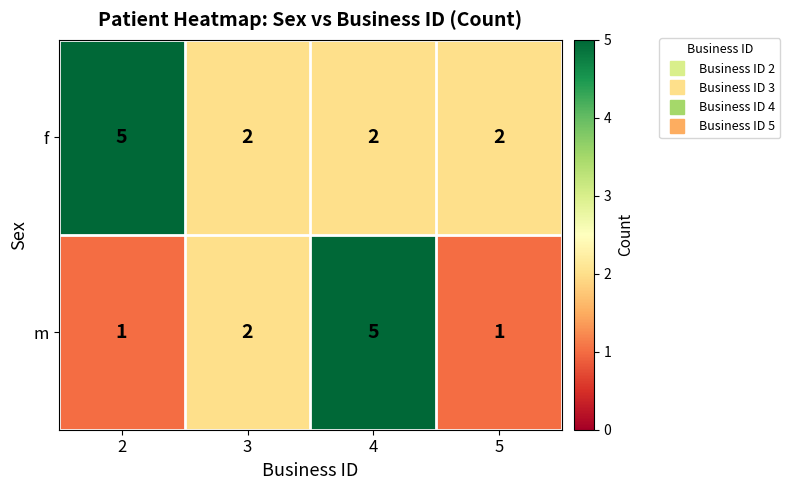

What is the sum of the f values at 2 and 5?

7